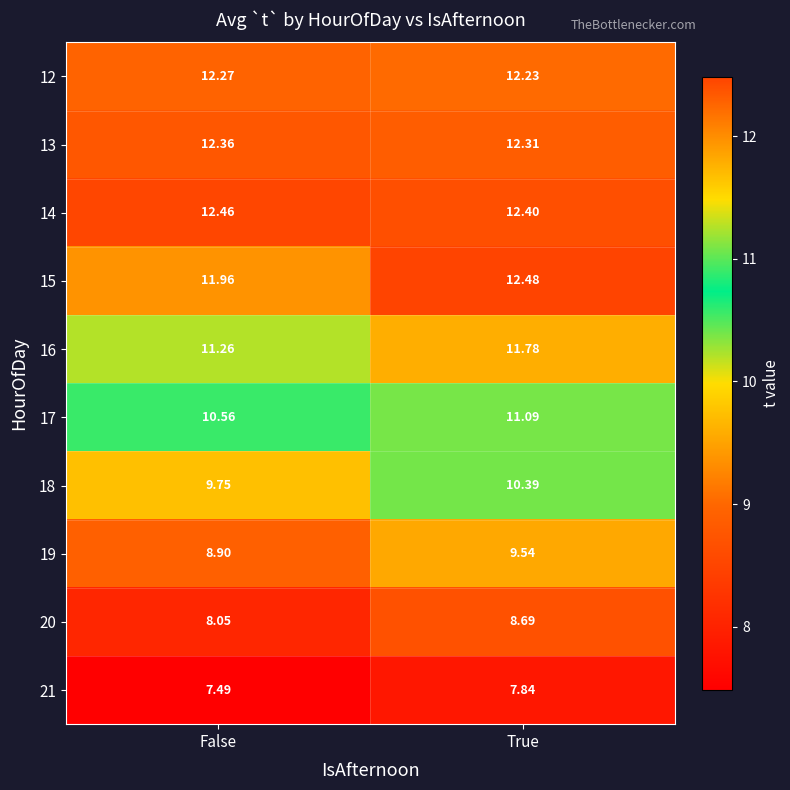

At which category is the sum across all series the highest?

True